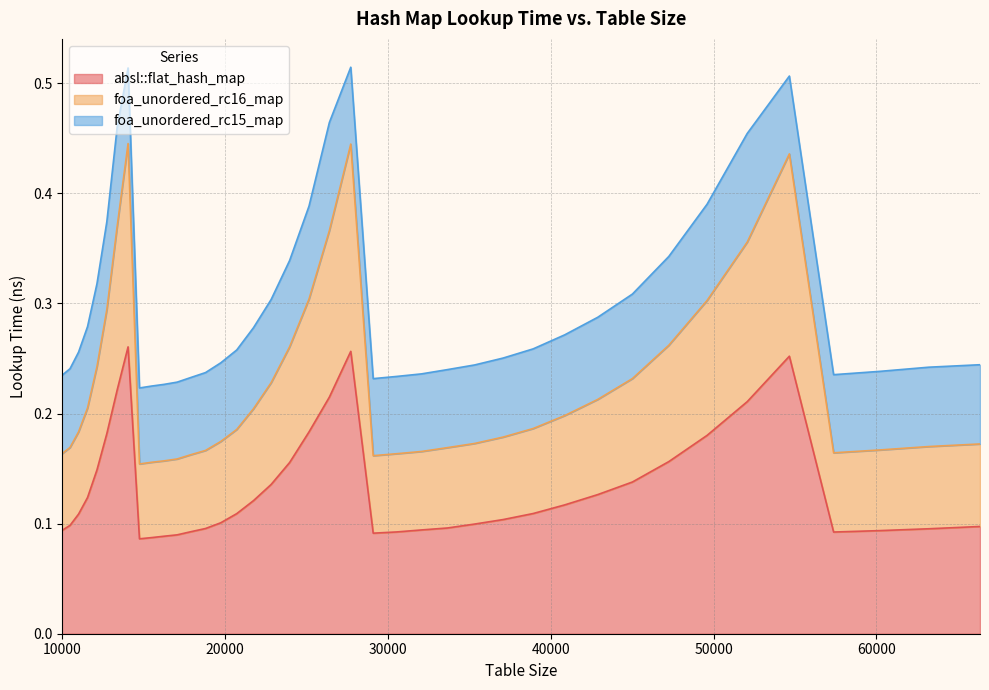

True or false: absl::flat_hash_map and foa_unordered_rc16_map cross at least once.

False